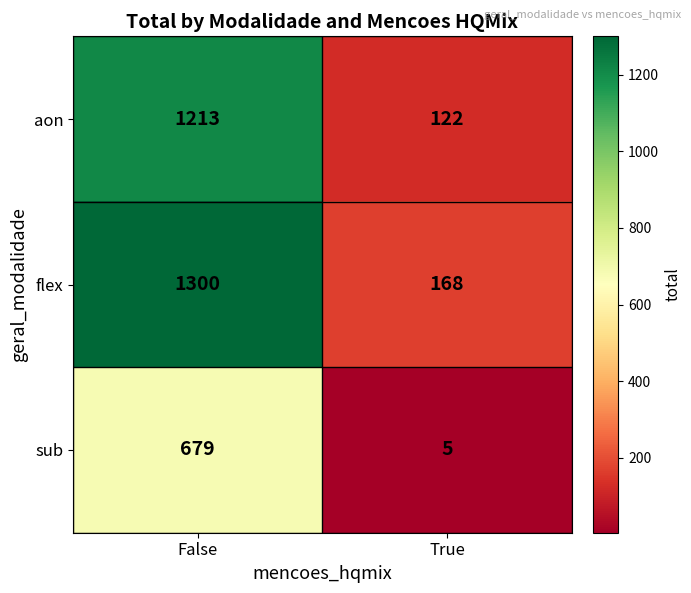

At which category does the chart reach its peak across all series?

False